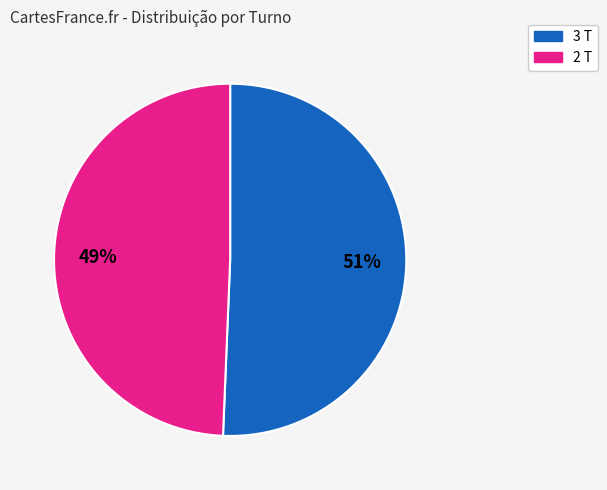

Is it true that 2 T is 35% of the pie?

False